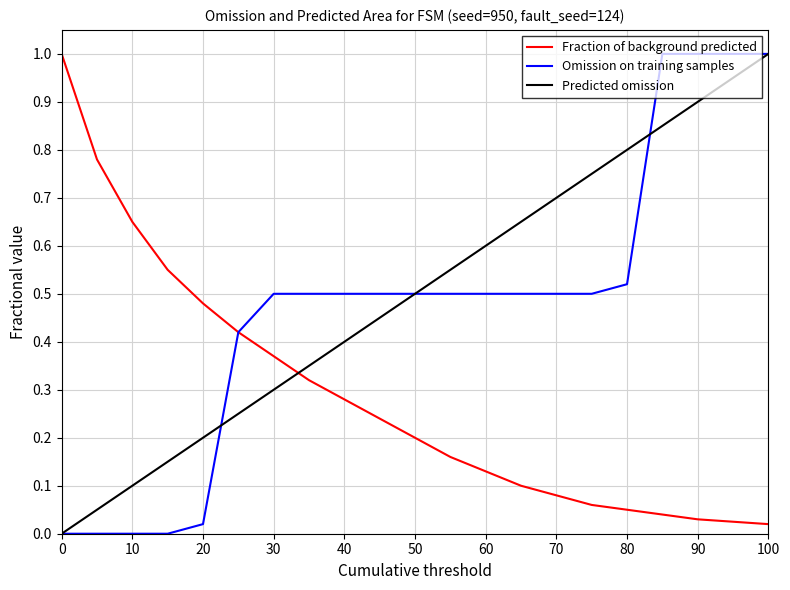

Which series has the widest spread of values?

Omission on training samples